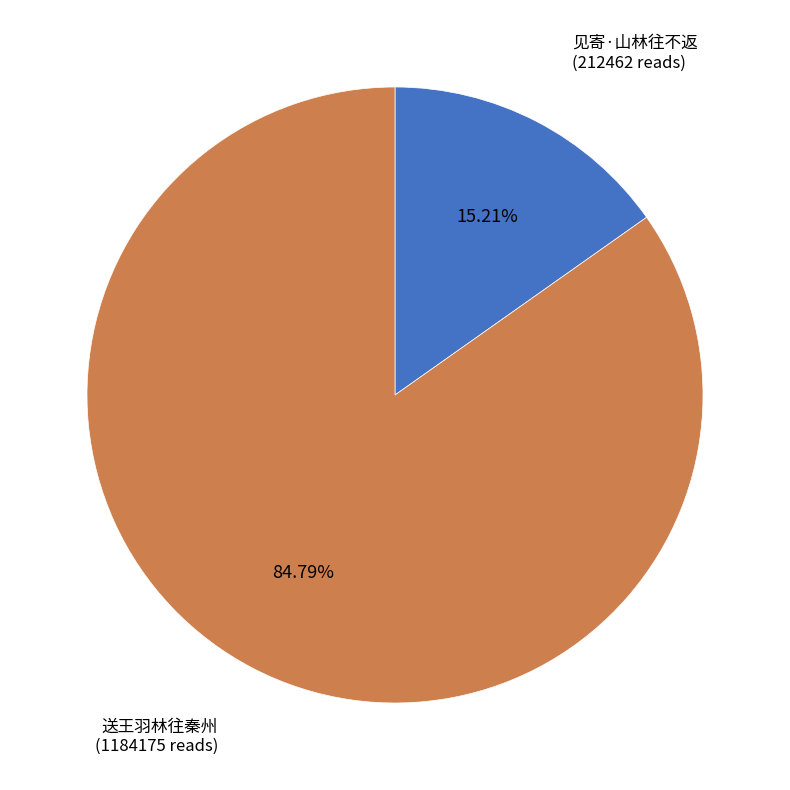

To the nearest percent, what is the average slice percentage?

50%